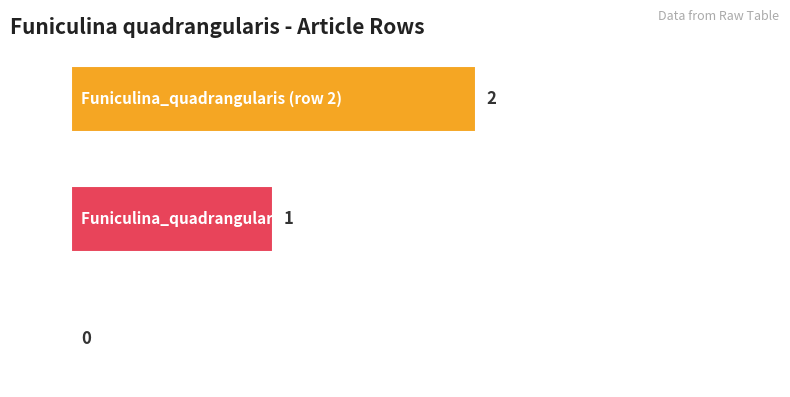

What is the sum of all values?

3